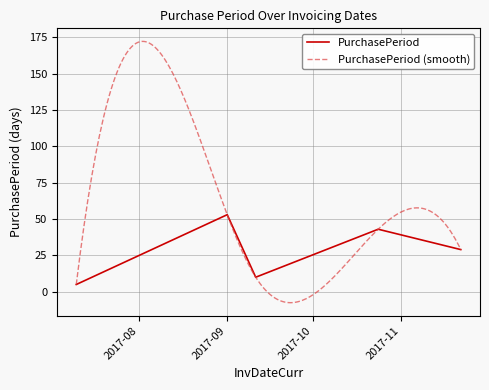

What is the lowest value of the PurchasePeriod series?

5